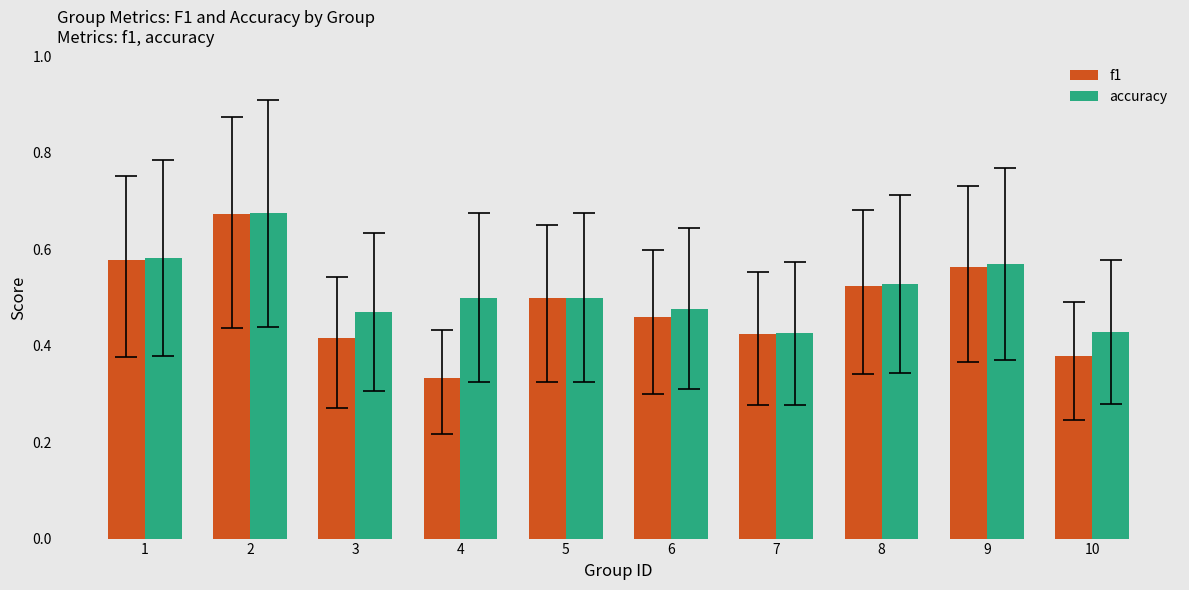

Is it true that accuracy equals 0.5 at 8?

True